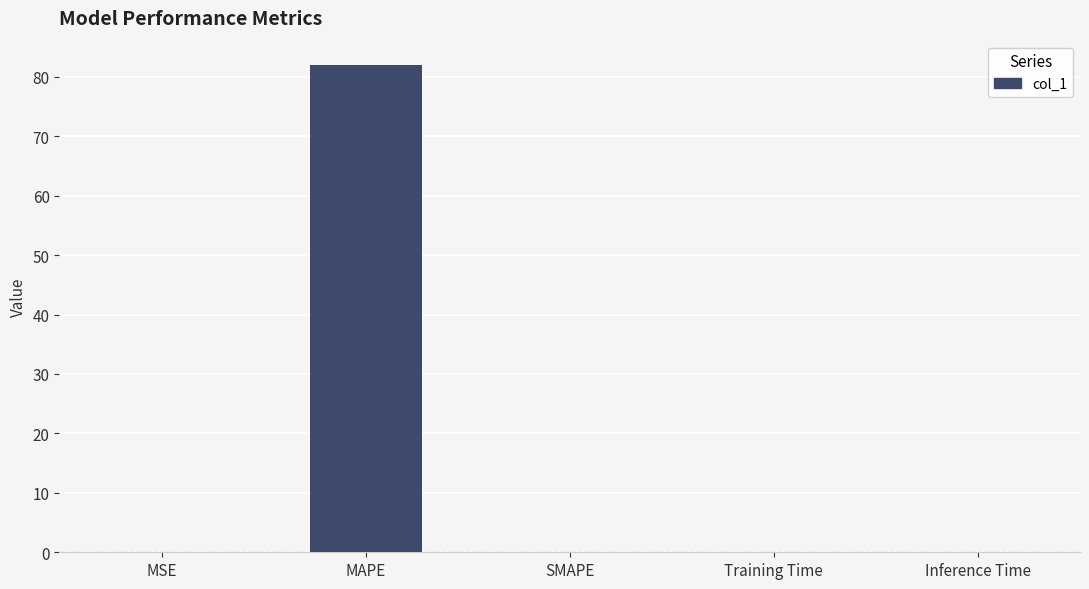

The value at Training Time is 0.0. True or false?

True